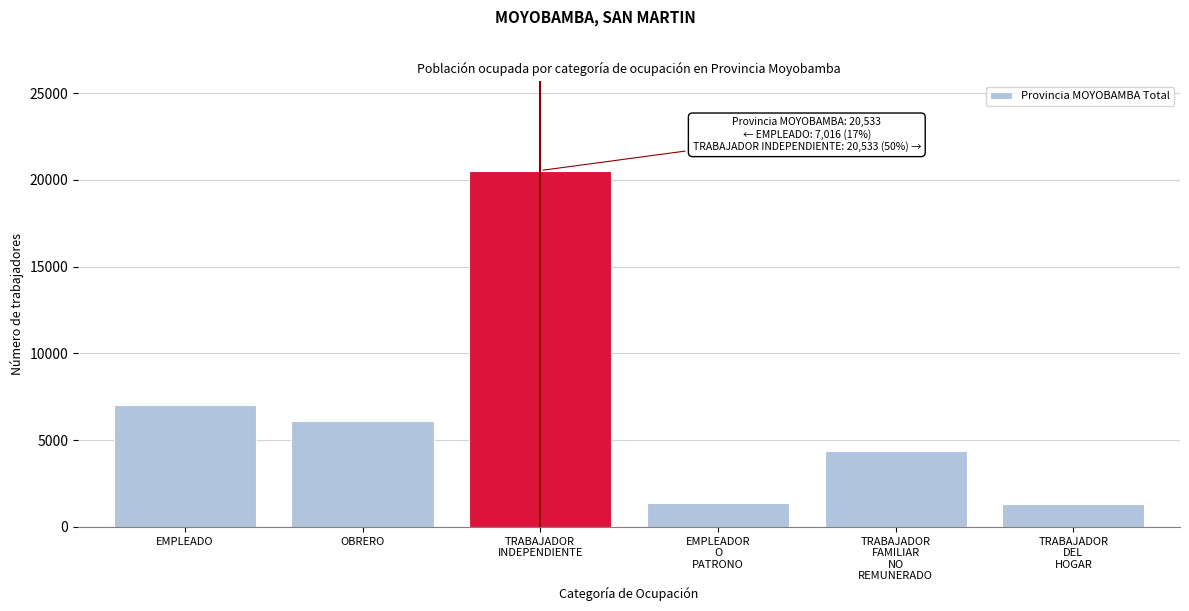

Is it true that the value at OBRERO is 1249?

False